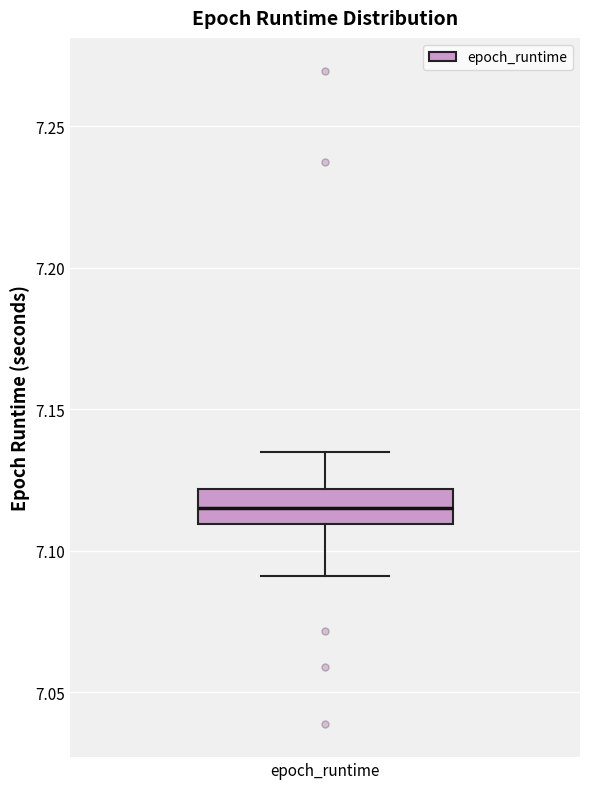

Where does the median line of the box for epoch_runtime sit on the y-axis? The values are not printed on the chart, so give them approximately, as read against the axis.

7.115